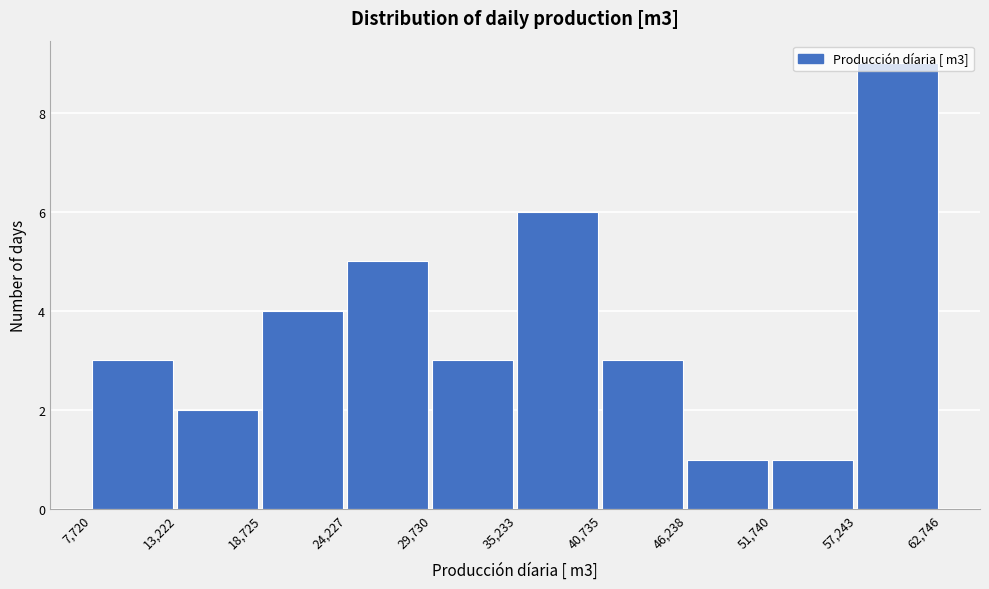

What is the height of the bar covering 7,720 to 13,222 on the x-axis? The values are not printed on the chart, so give them approximately, as read against the axis.

3